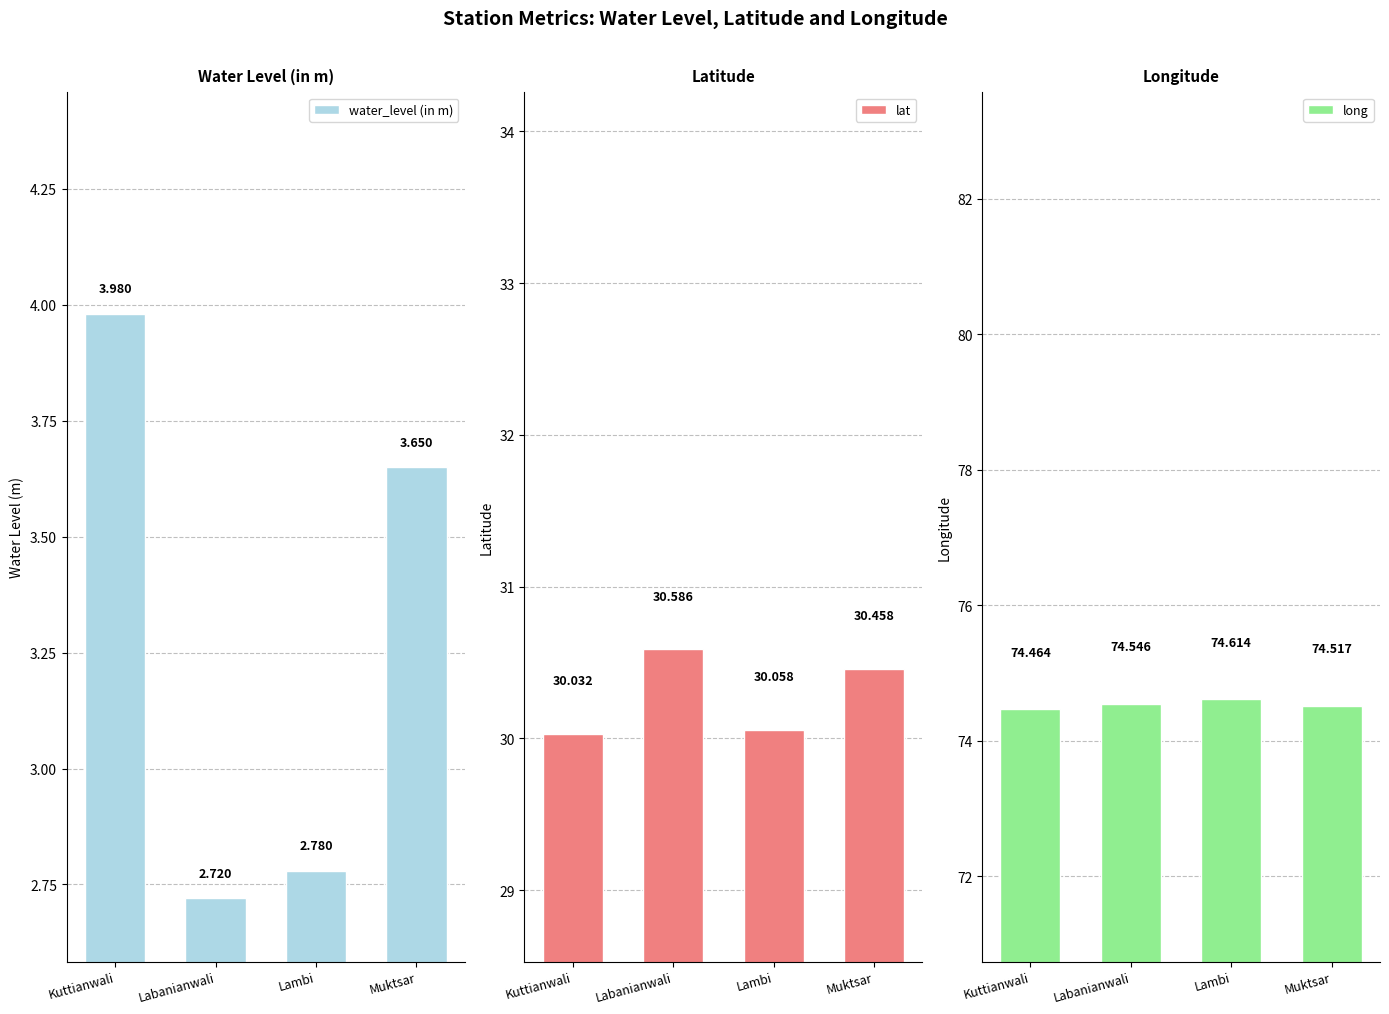

What is the approximate value of lat at Kuttianwali?

30.0